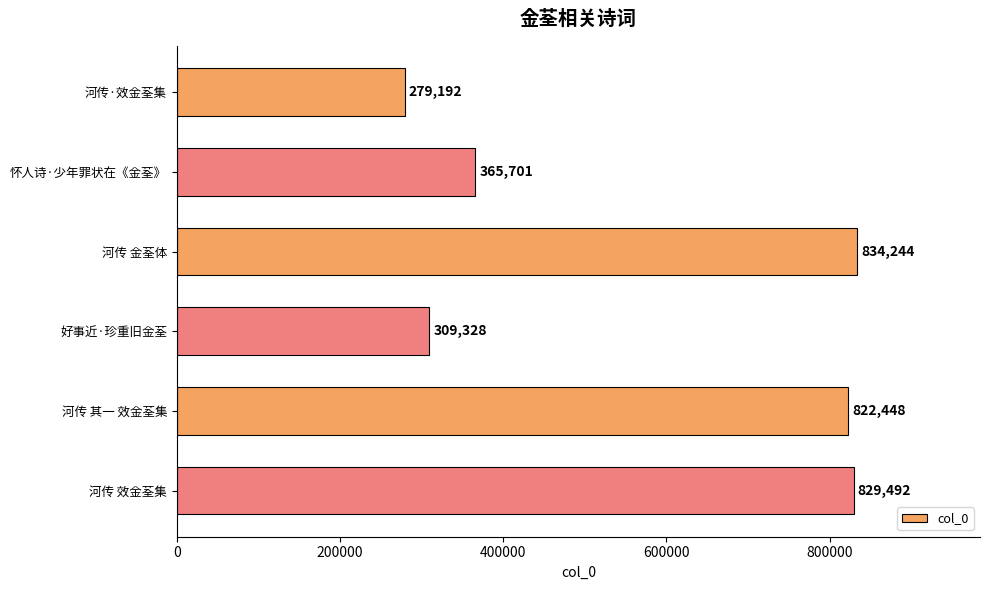

What is the change in value from 河传·效金荃集 to 河传 效金荃集?

+550300